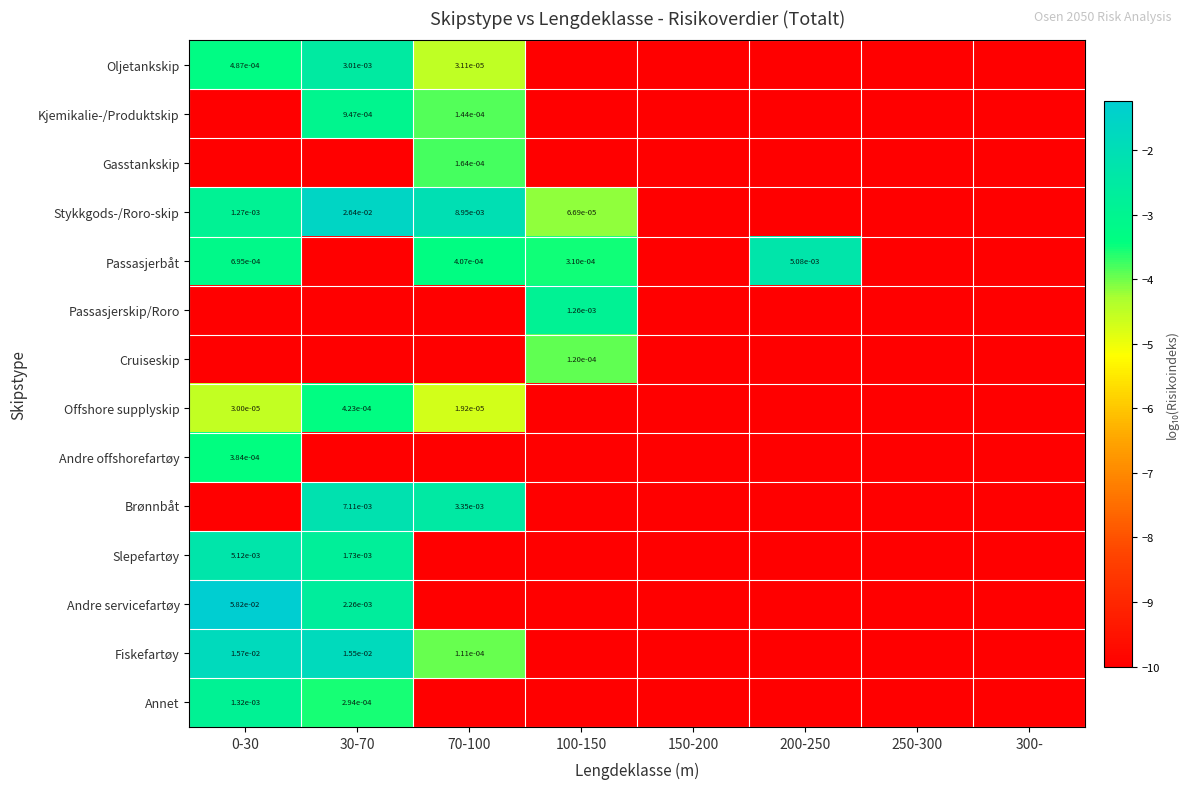

What is the difference between the second highest and minimum values in the Slepefartøy series?

7.2